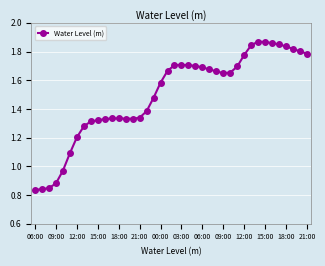

True or false: the data has more than 0 interior local peaks.

True